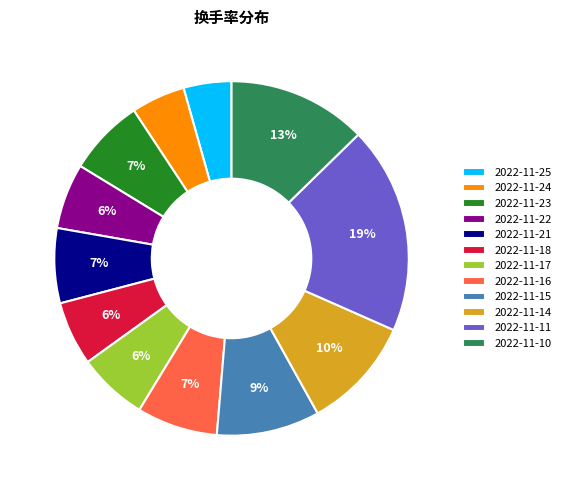

Combined, do 2022-11-15 and 2022-11-17 account for over 50%?

No